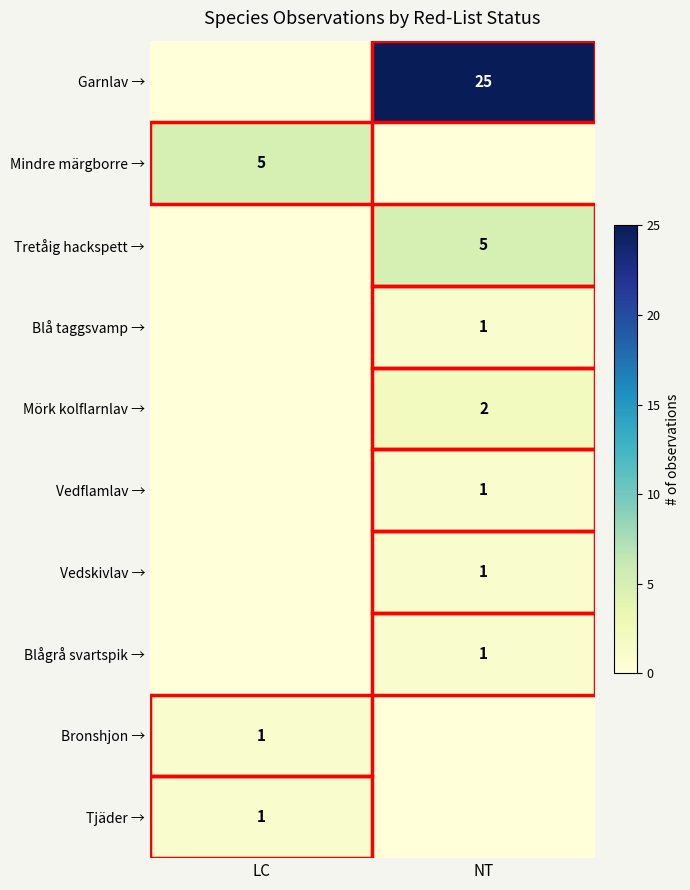

Is it true that Vedflamlav → equals 0 at NT?

False